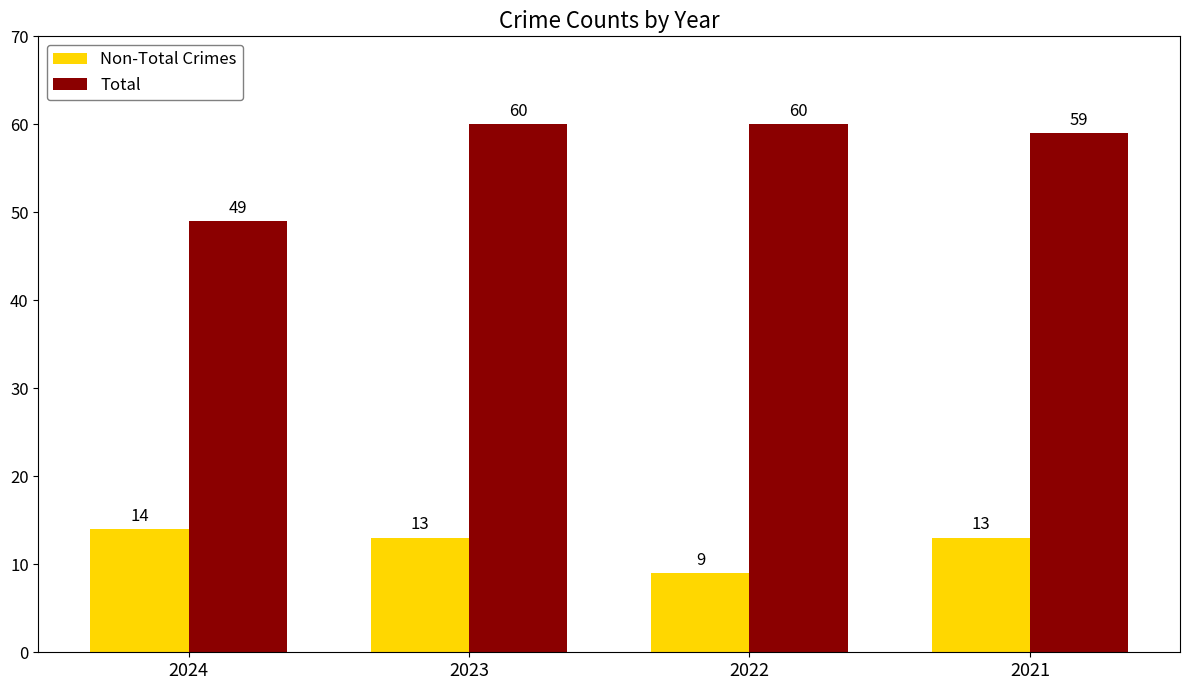

Is the value of Non-Total Crimes at 2021 greater than the value of Total at 2023?

No